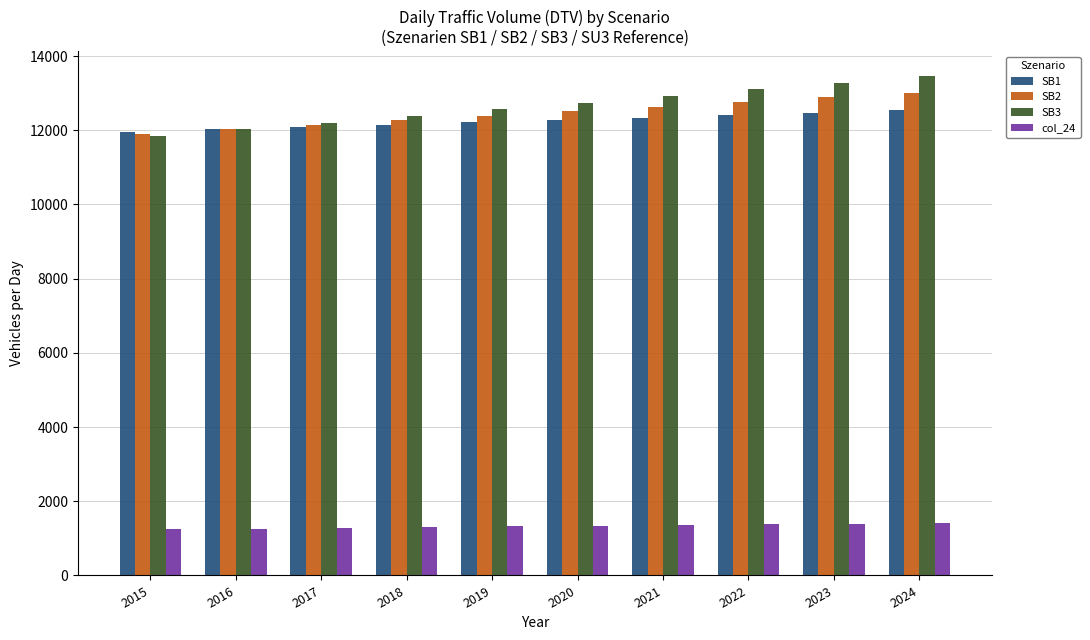

How many distinct data groups are displayed?

4